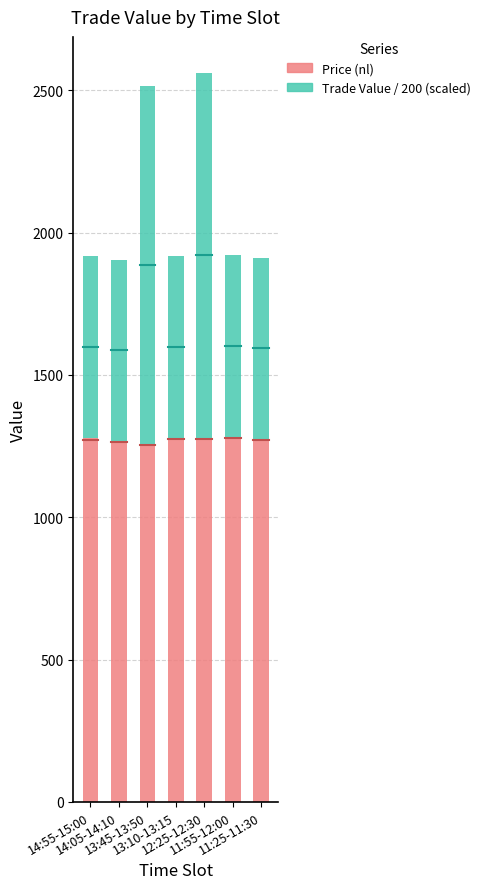

How many categories are shown in the chart?

7